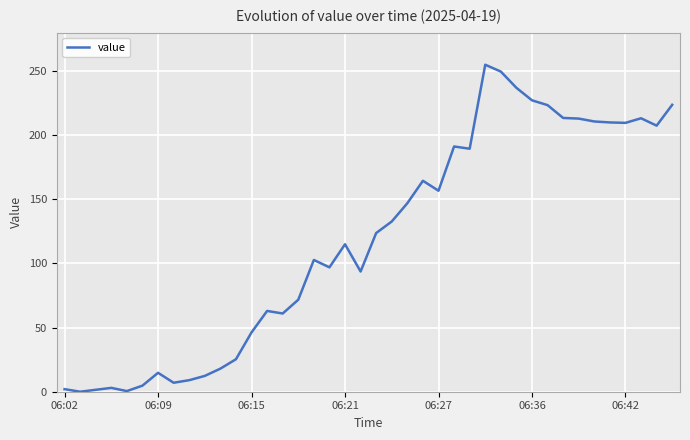

What is the maximum value shown in the chart?

255.0